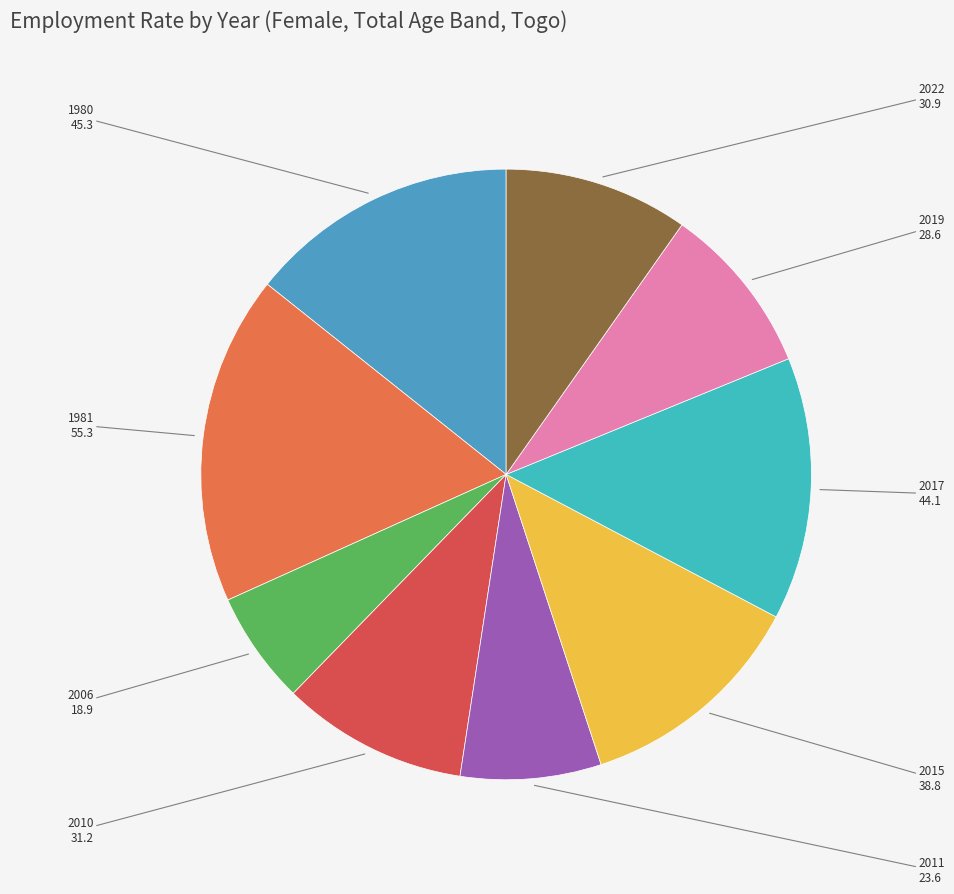

How many slices are in this pie chart?

9